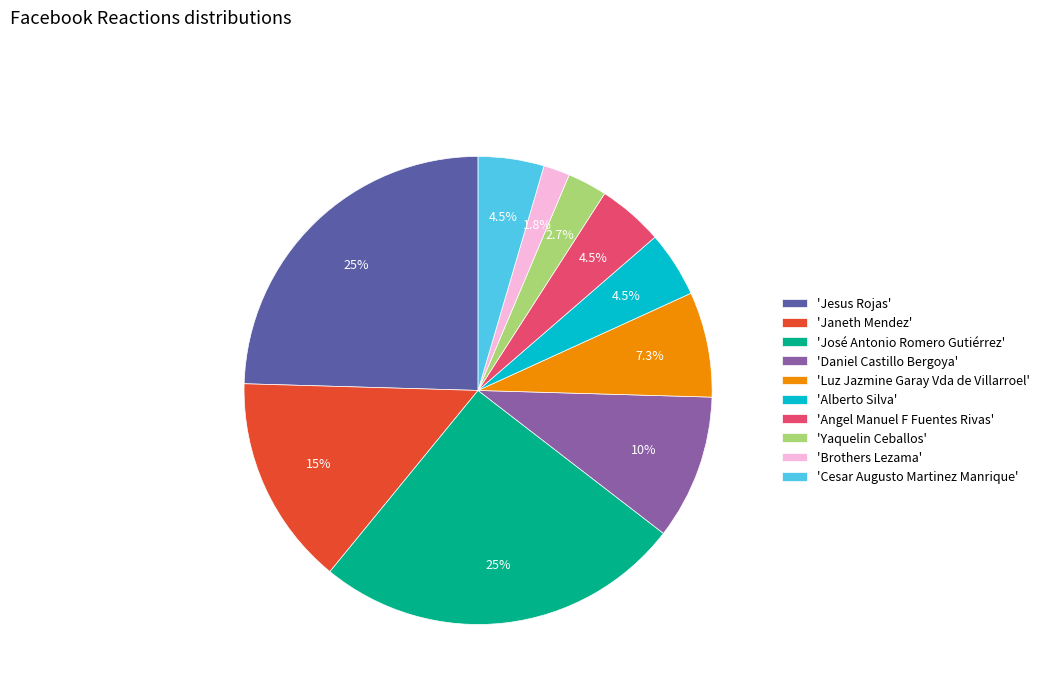

How much of the chart is everything except 'Alberto Silva'?

95.5%